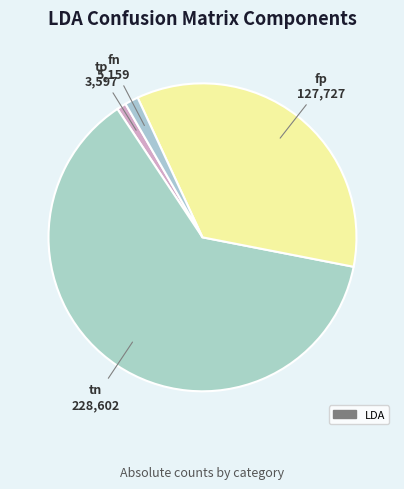

Count the number of slices in the pie.

4